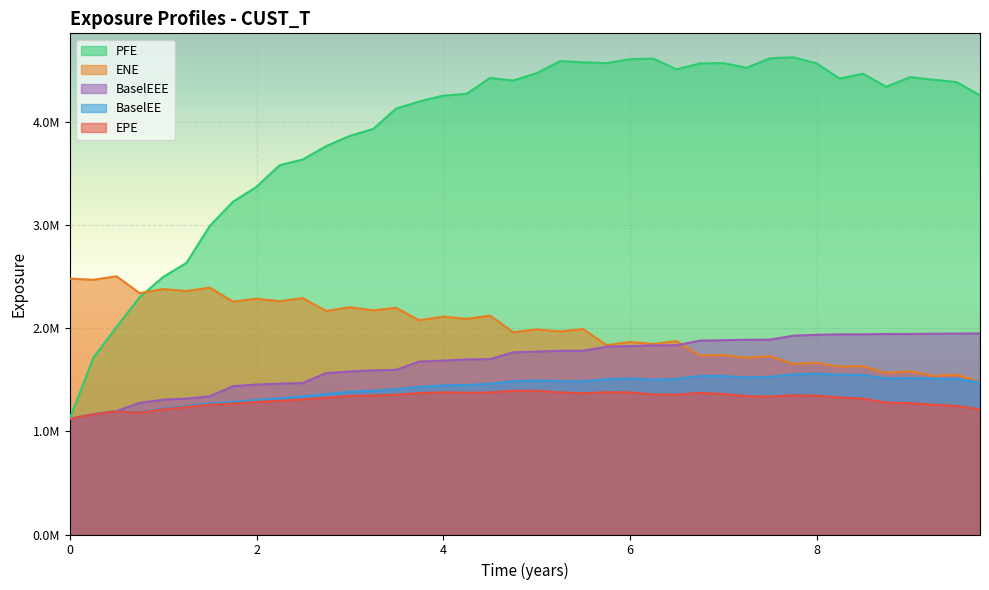

True or false: ENE has a value of 3624967.9 at 9.

False